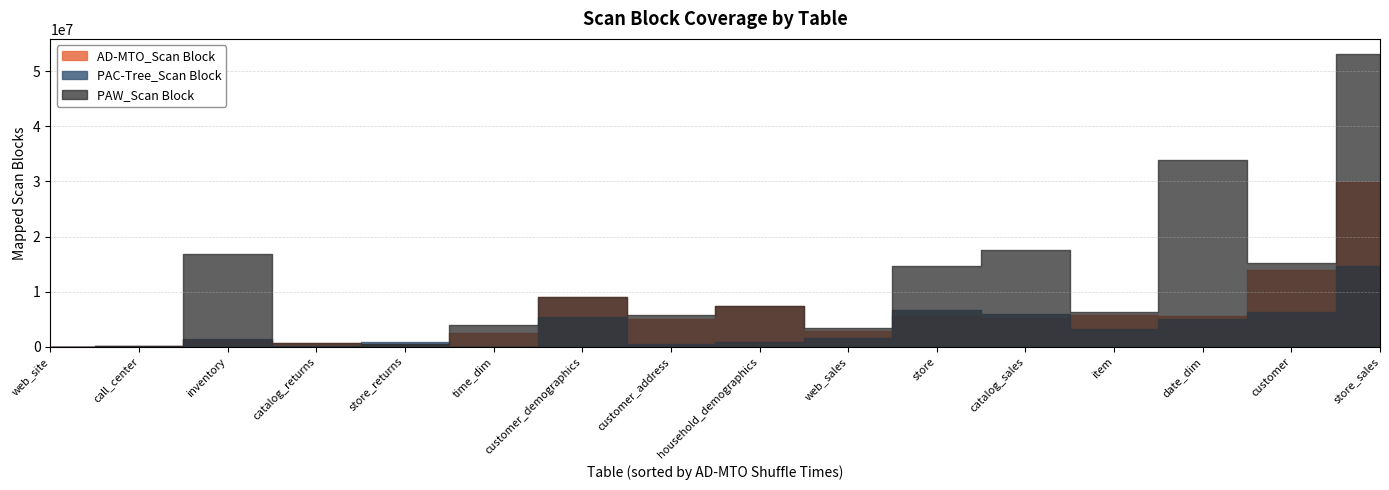

Does the chart display data point markers on the line(s)?

No